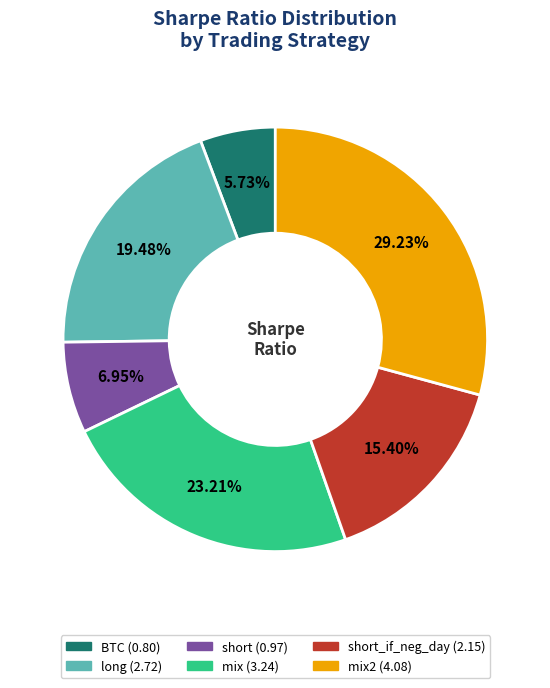

Is there any slice that represents more than half of the pie?

No